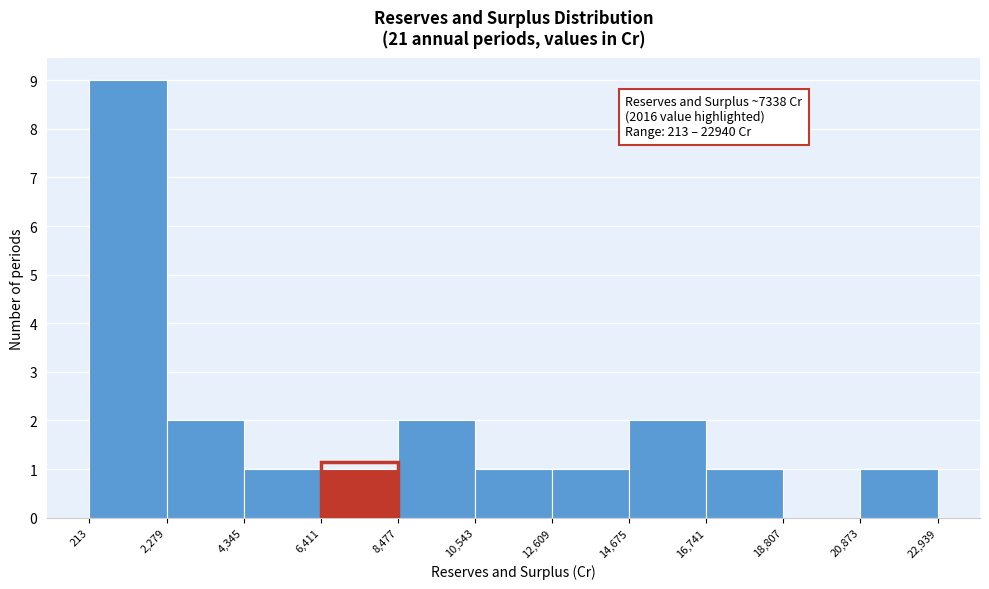

Which range on the x-axis has the tallest bar?

213 to 2,279